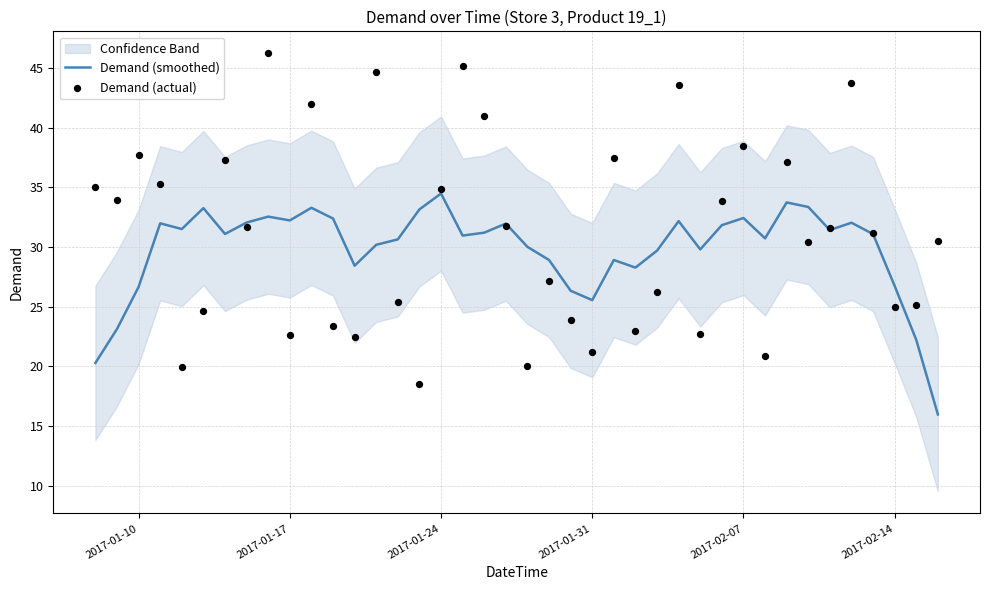

At how many categories does at least one series exceed 39?

7